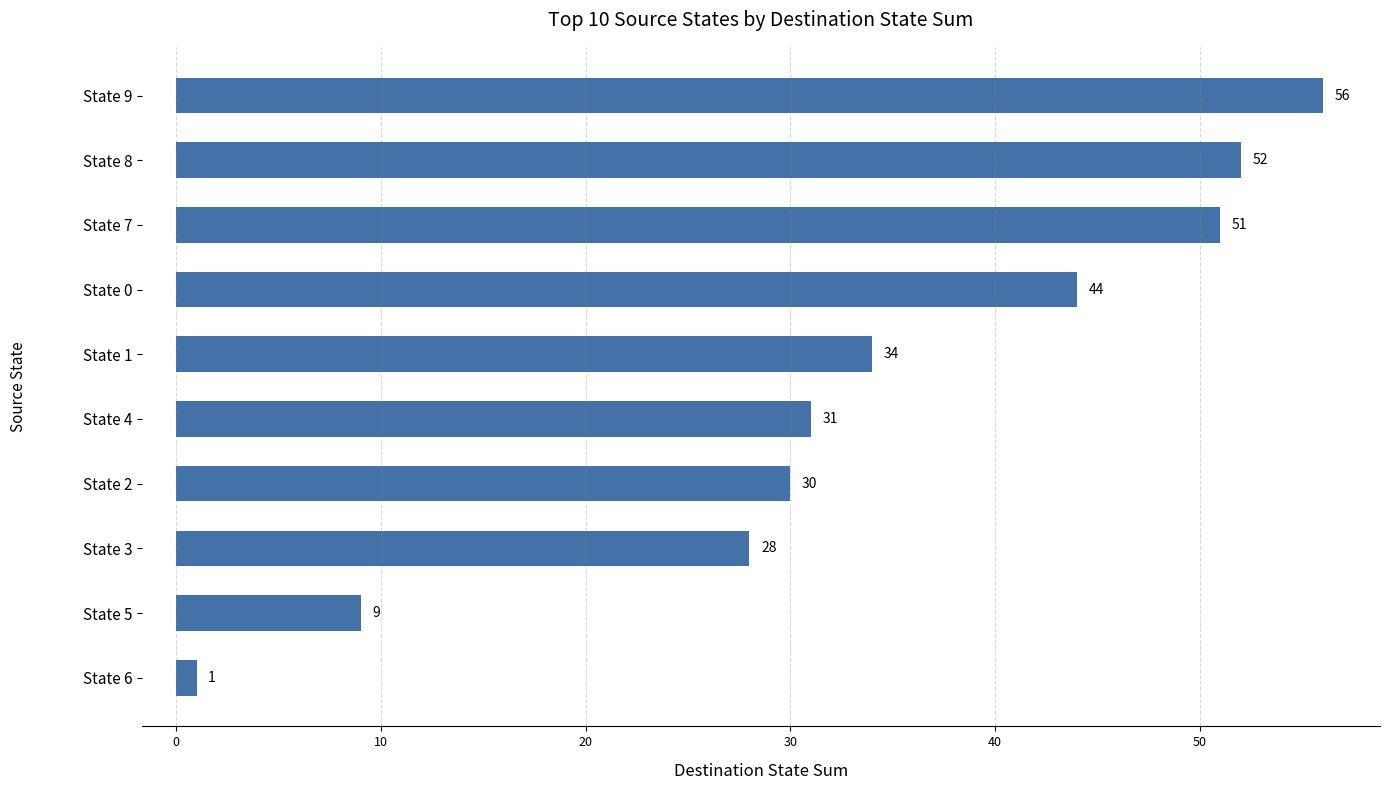

Reading bottom to top, list all the values displayed in this chart.

State 6=1	State 5=9	State 3=28	State 2=30	State 4=31	State 1=34	State 0=44	State 7=51	State 8=52	State 9=56